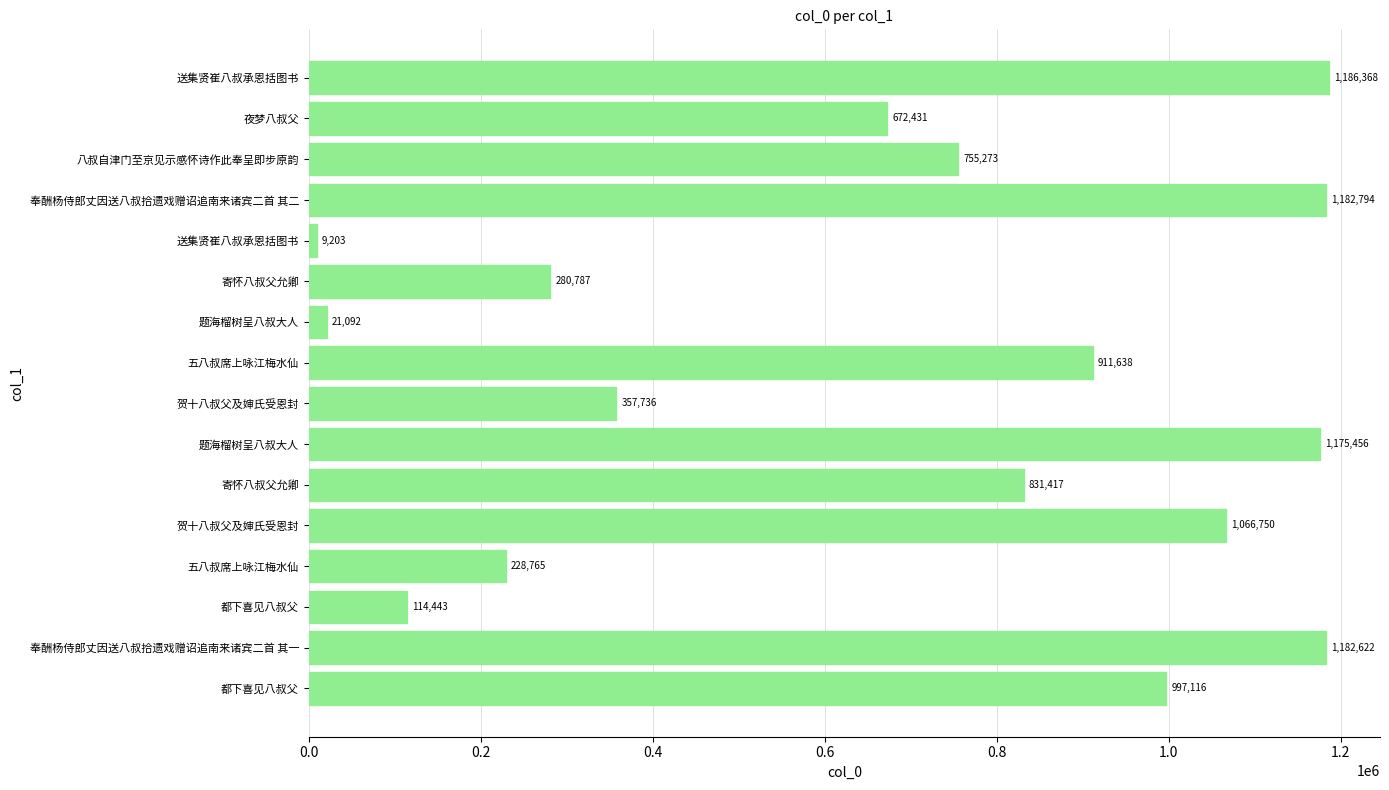

How many series are shown in this chart?

1